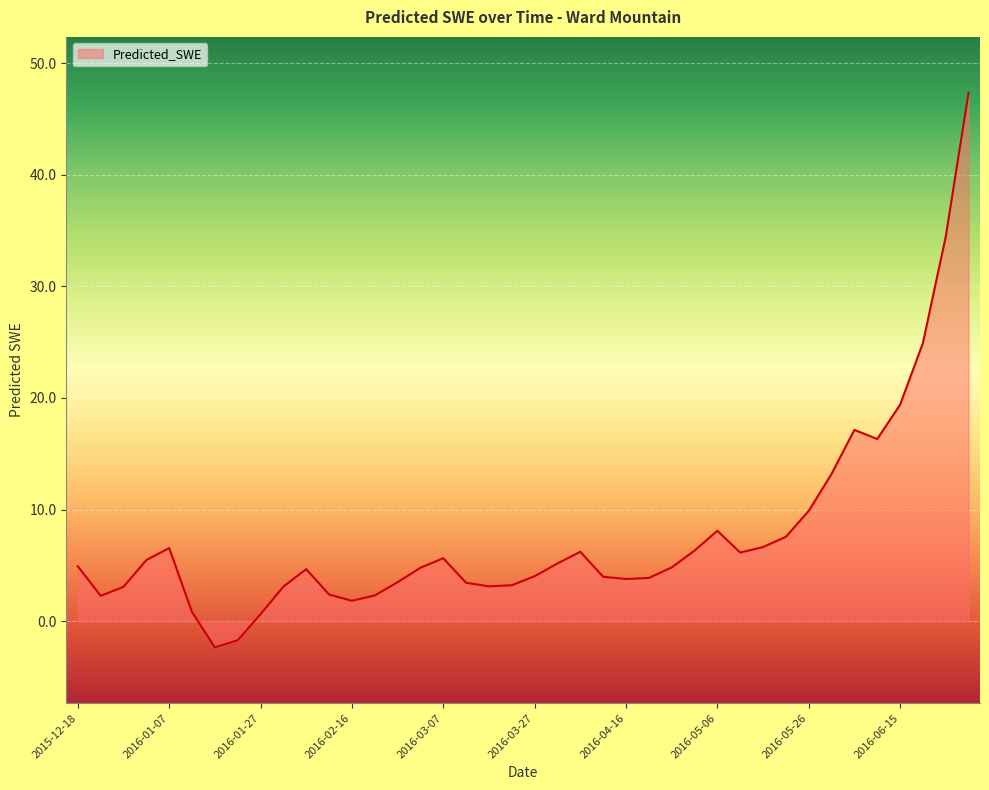

What is the maximum value shown in the chart?

47.3